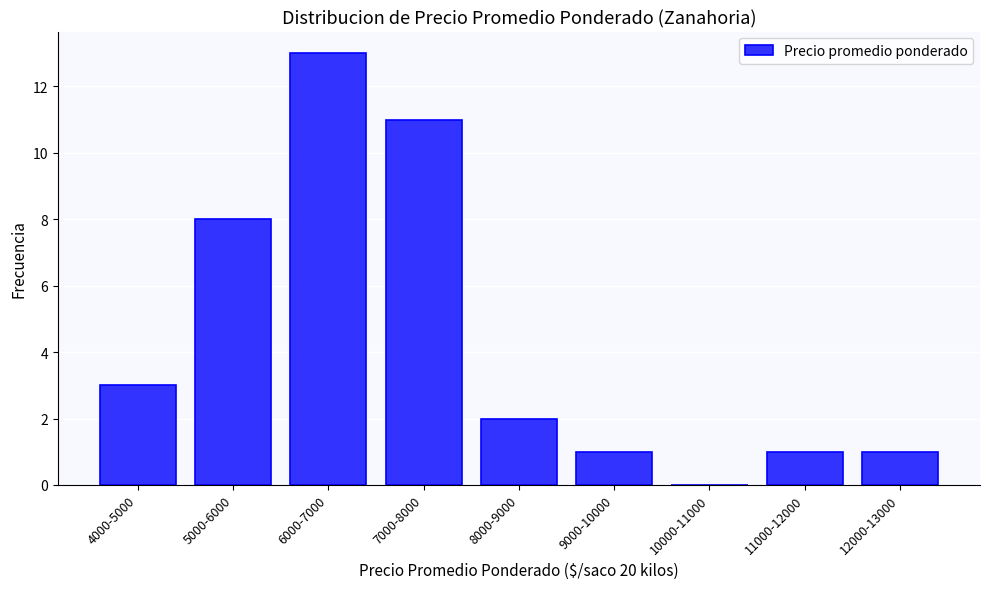

Reading right to left, extract all data points from this chart.

12000-13000=1	11000-12000=1	10000-11000=0	9000-10000=1	8000-9000=2	7000-8000=11	6000-7000=13	5000-6000=8	4000-5000=3